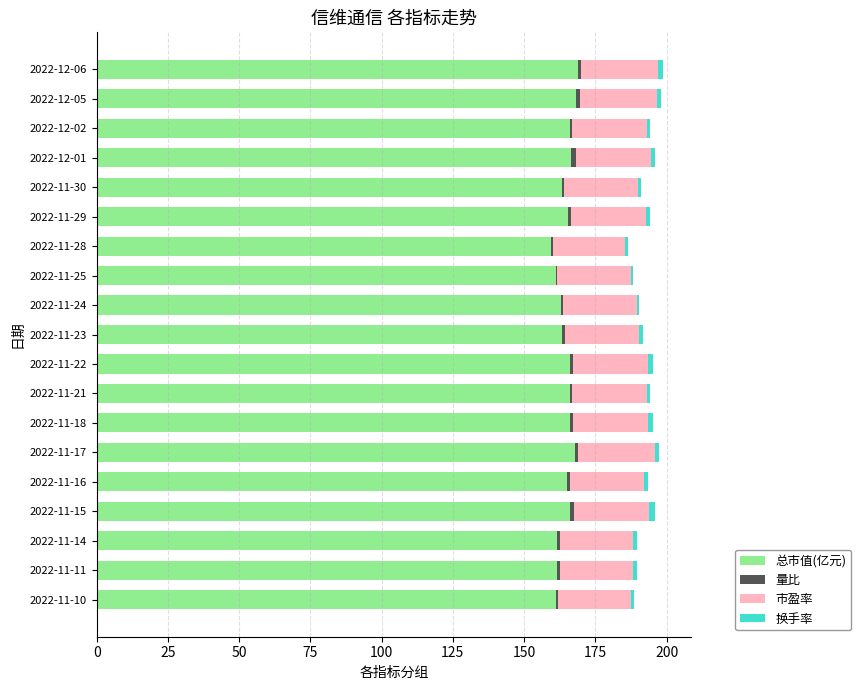

Is it true that 总市值(亿元) equals 161.7 at 2022-11-14?

True